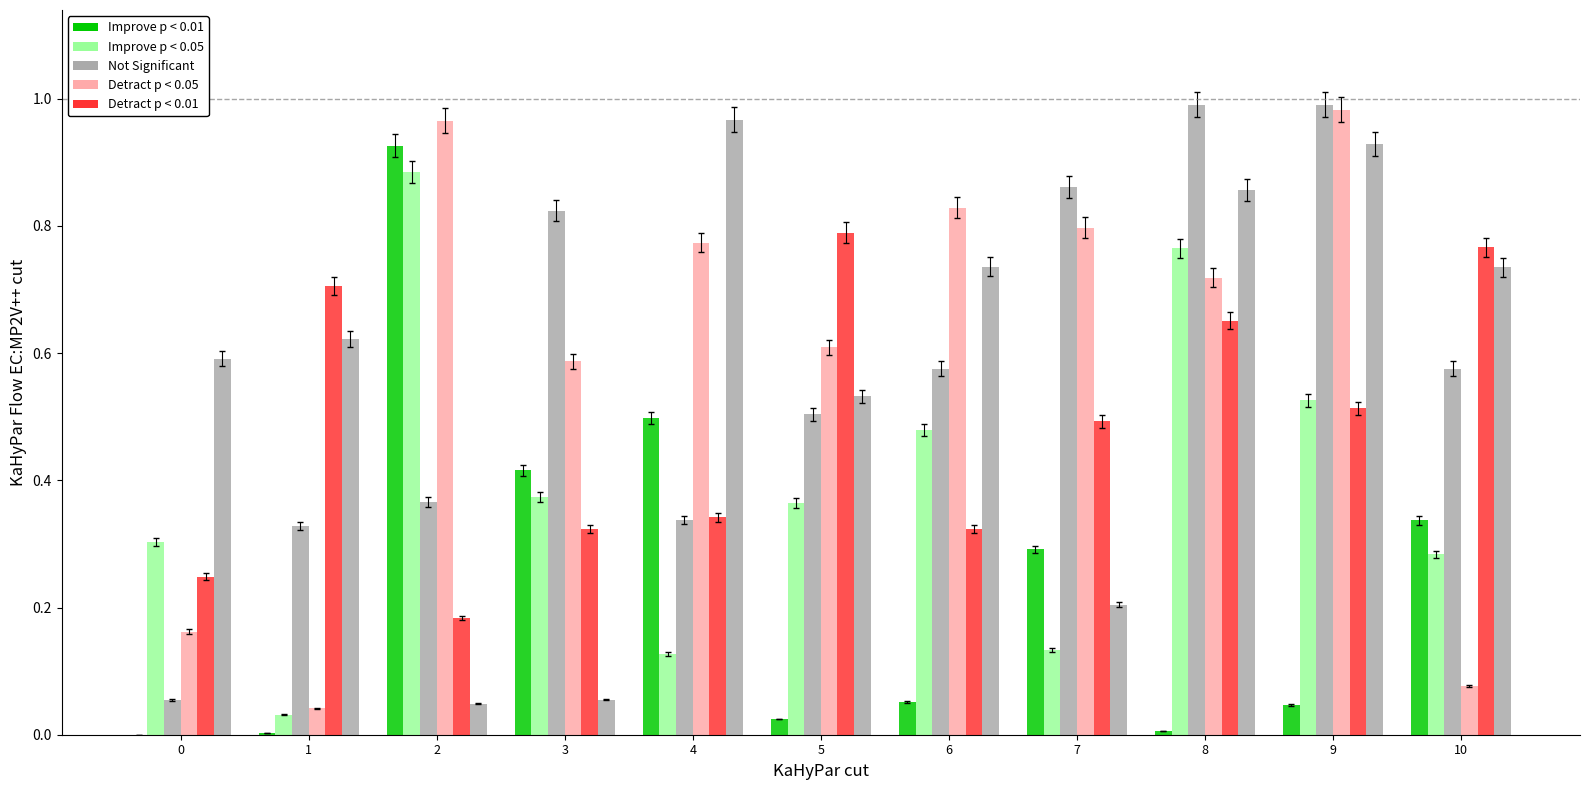

How many categories are shown in the chart?

11